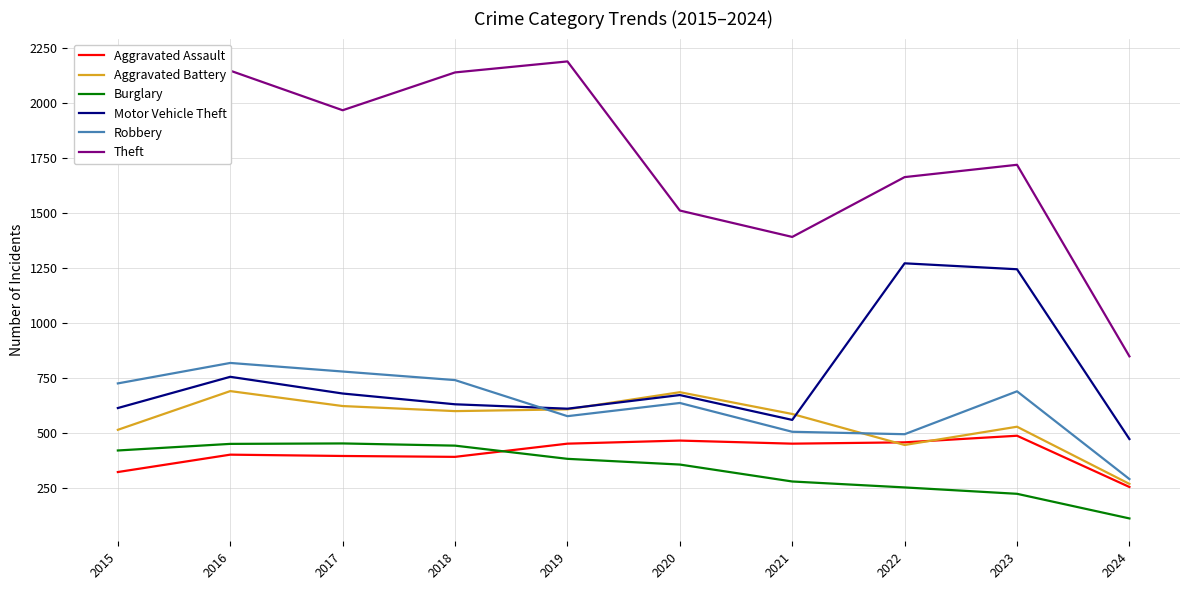

Which category has the highest value in the Robbery series?

2016